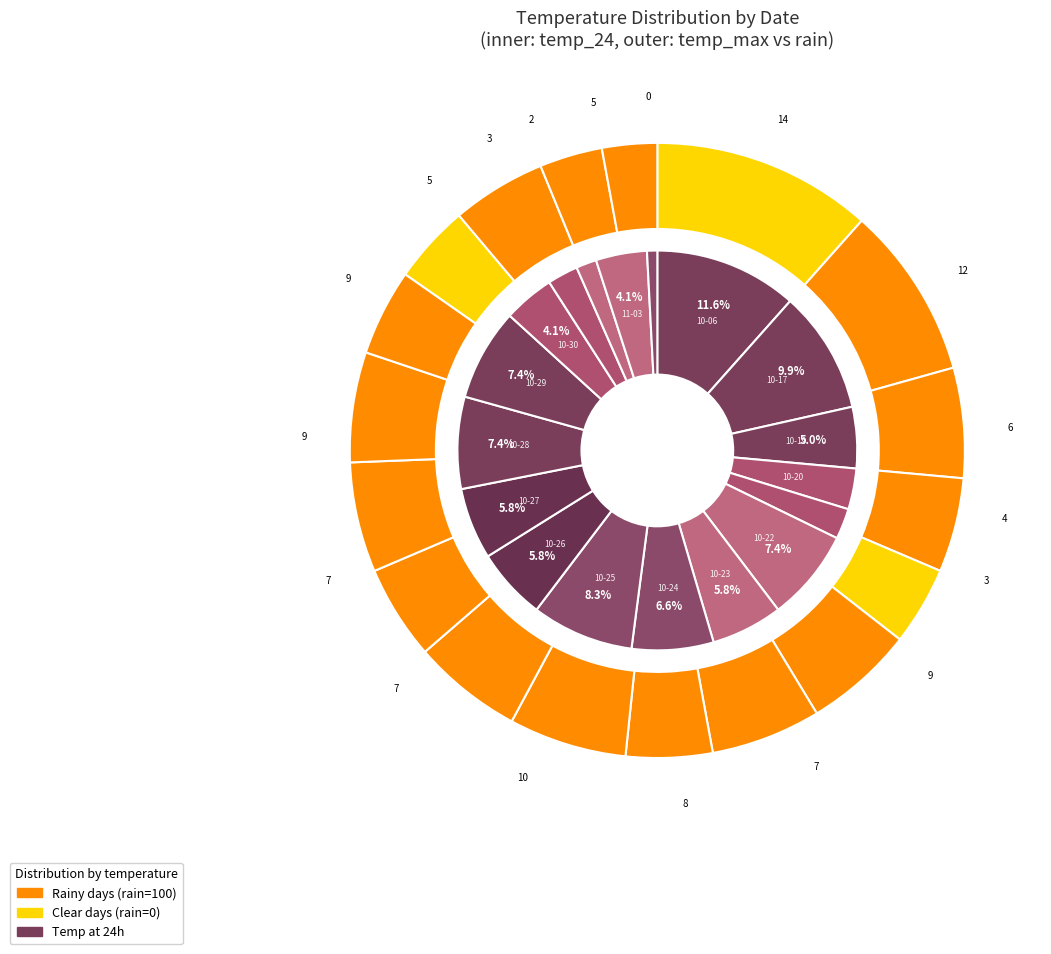

To the nearest percent, what is the difference between the largest and smallest slice percentages?

12%